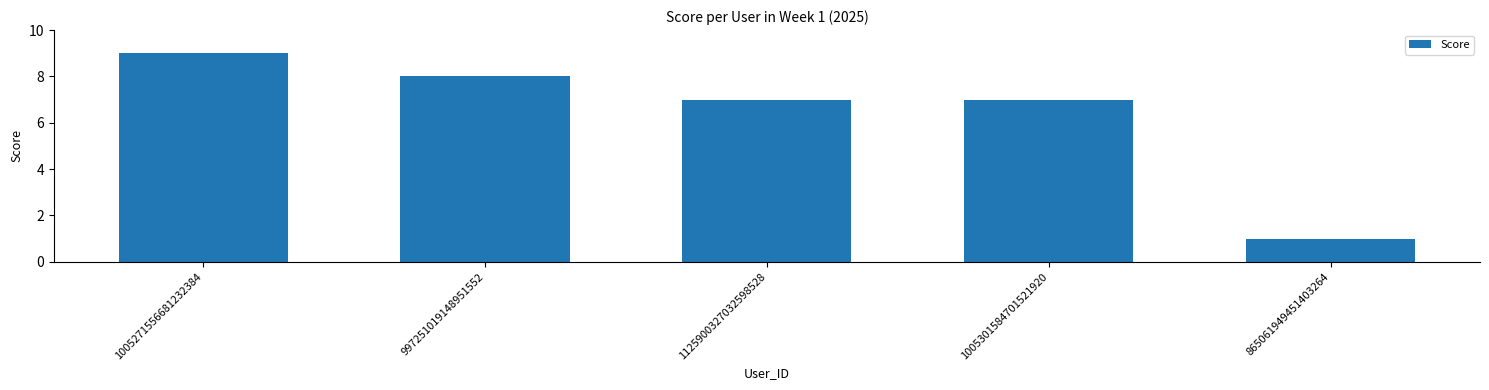

What is the difference between the maximum and minimum values?

8